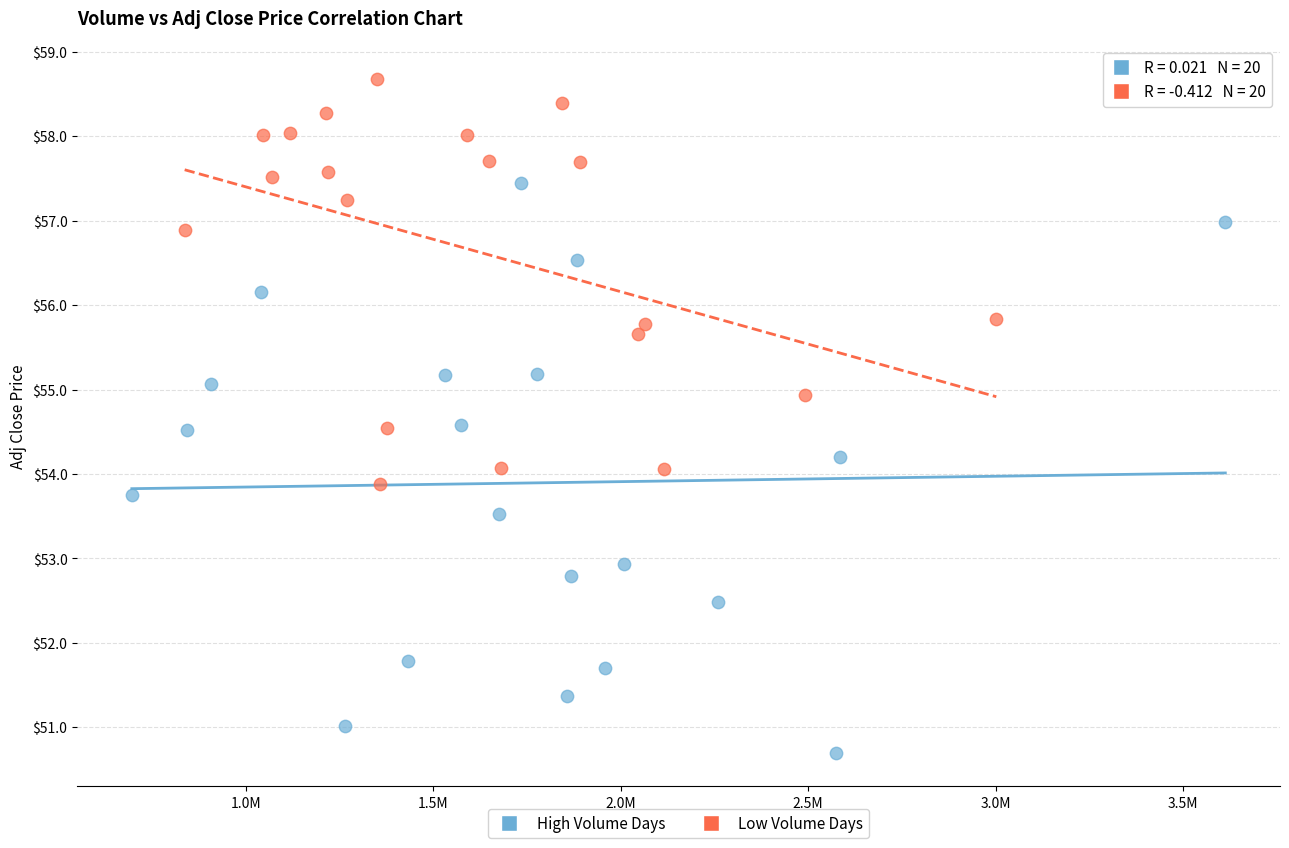

Which series has the largest Y range (max minus min)?

High Volume Days